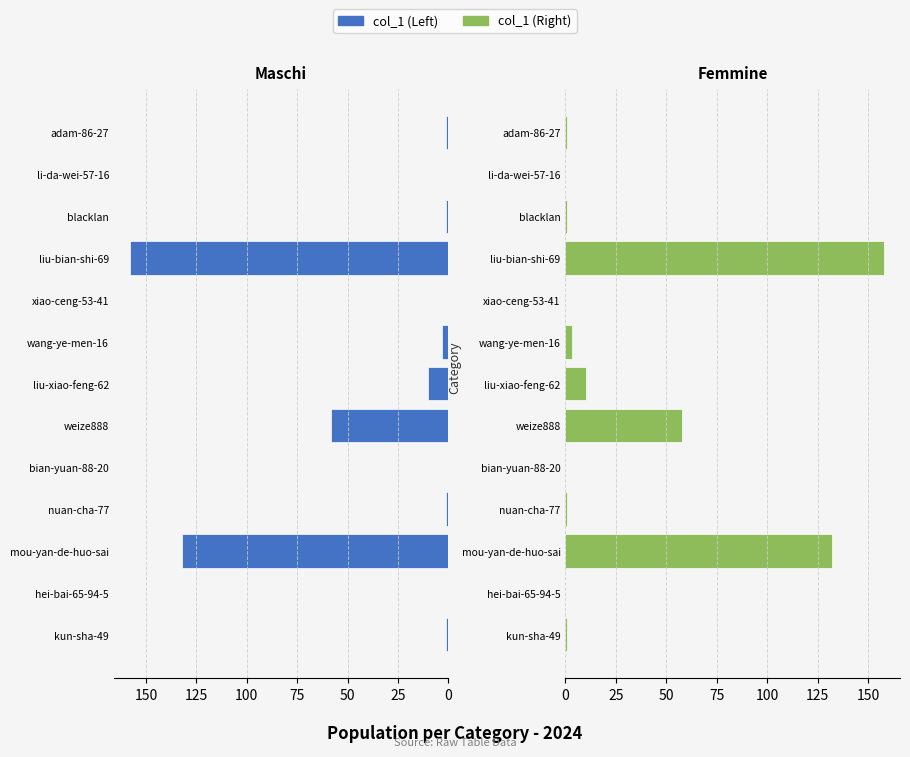

Is the value of col_1 (Left) at liu-xiao-feng-62 greater than the value of col_1 (Right) at liu-xiao-feng-62?

No